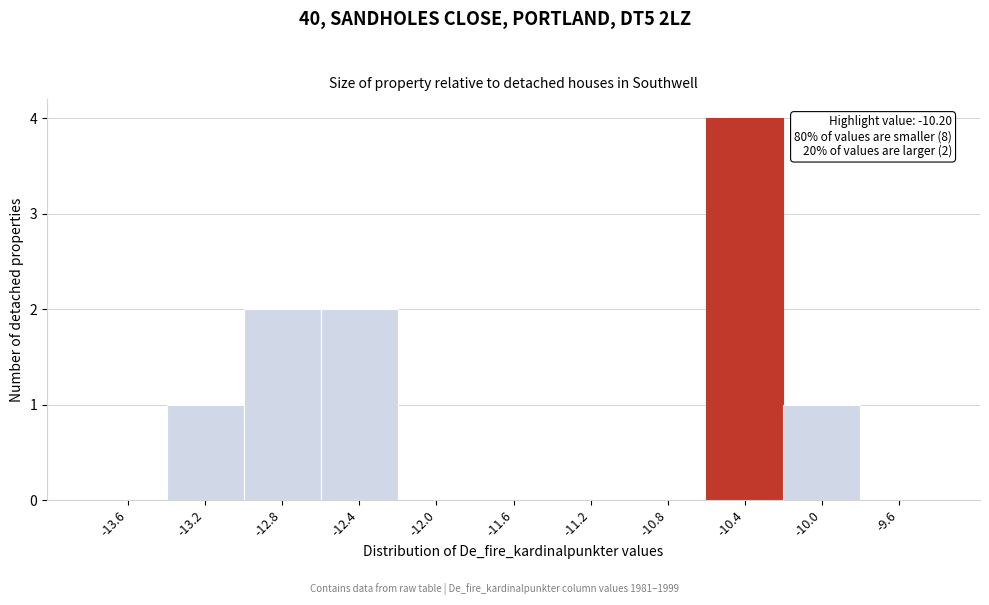

Between -13.2 and -11.6, which is larger?

-13.2